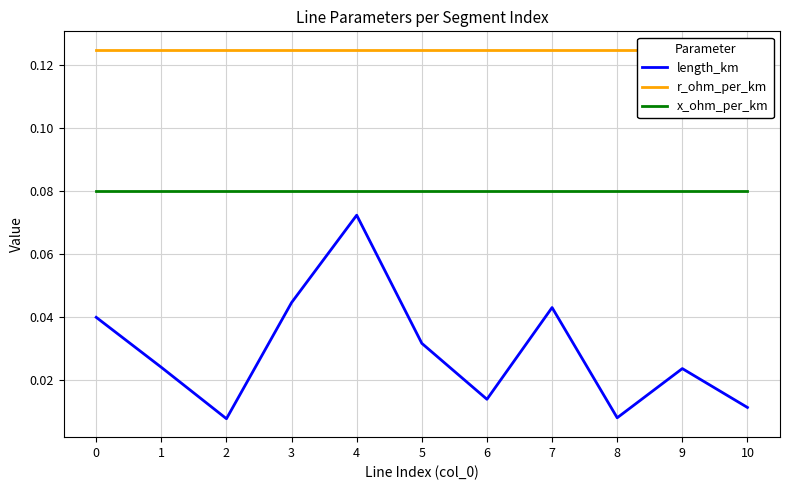

How many series are shown in this chart?

3